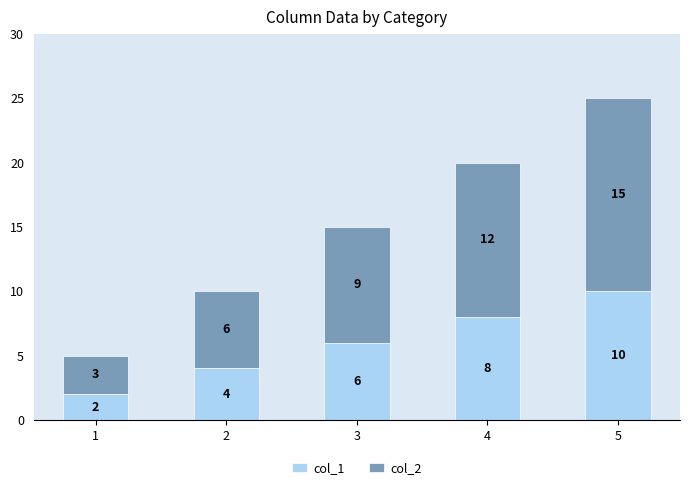

What is the difference between the maximum and minimum values in the col_1 series?

8